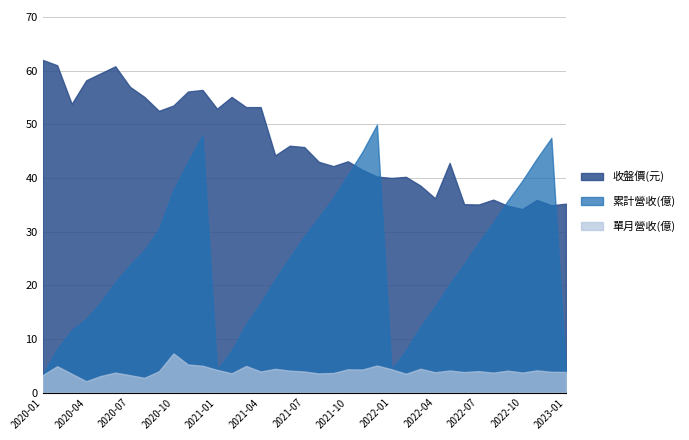

The value of 單月營收(億) at 2022-07 is 5.4. True or false?

False